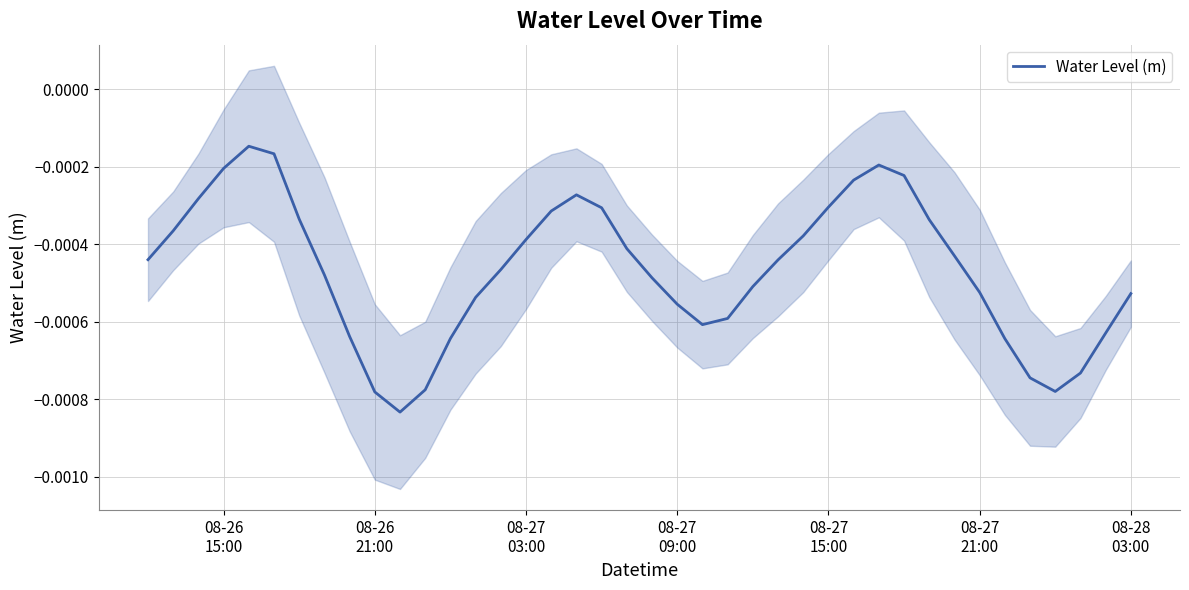

Is this an area chart (filled region under the line)?

No